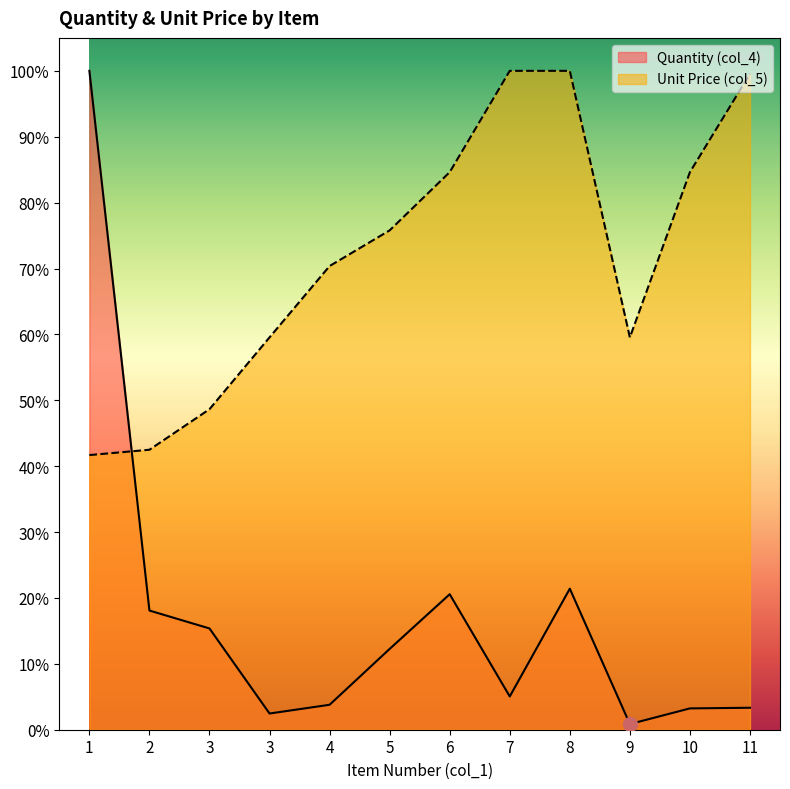

At which label is Quantity (col_4) closest to 3117?

8